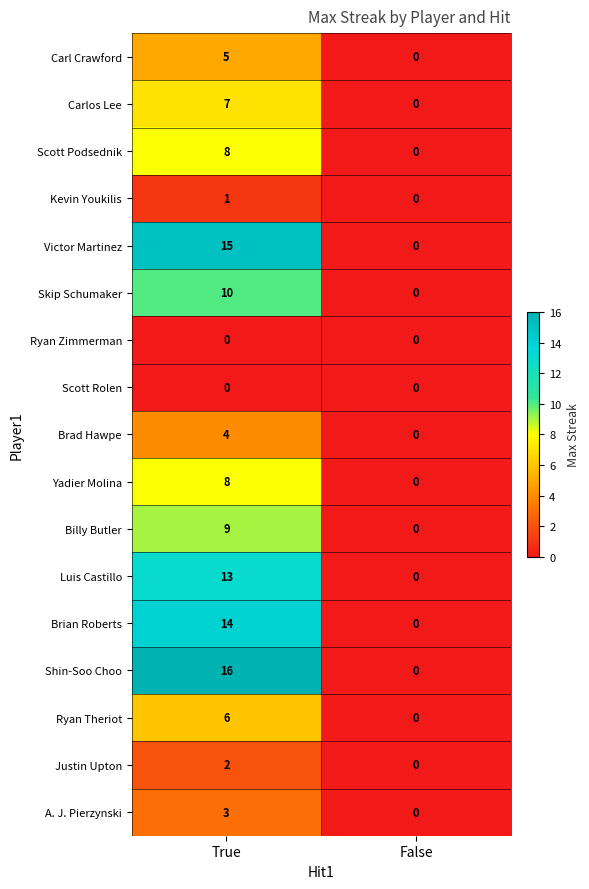

How many distinct data groups are displayed?

17